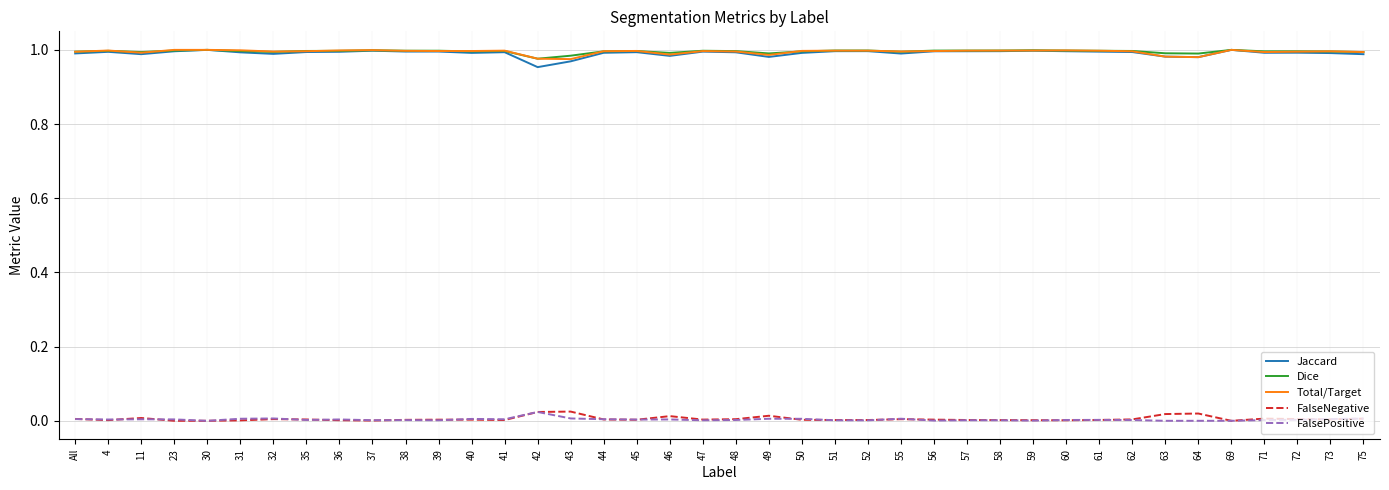

At how many categories does at least one series exceed 0?

40